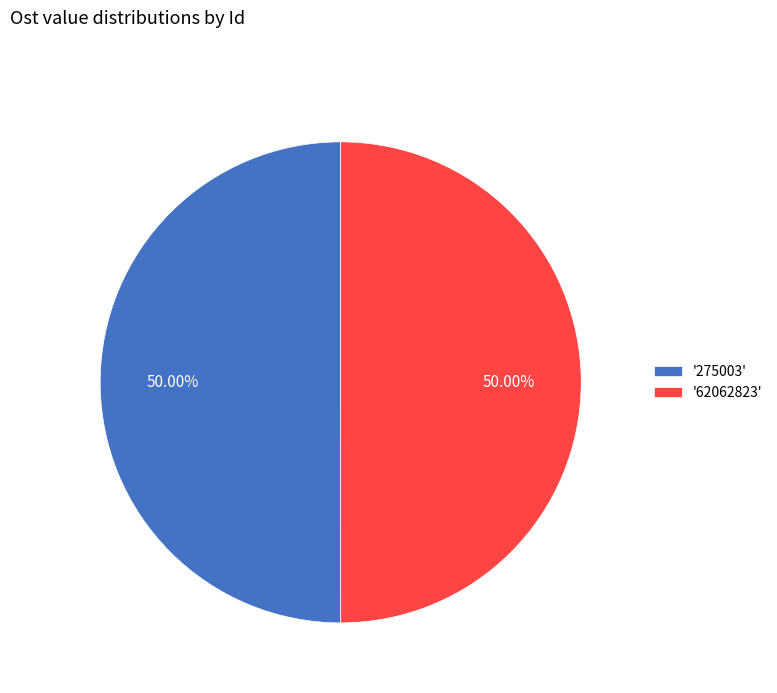

Do '275003' and '62062823' together represent more than half of the pie?

Yes